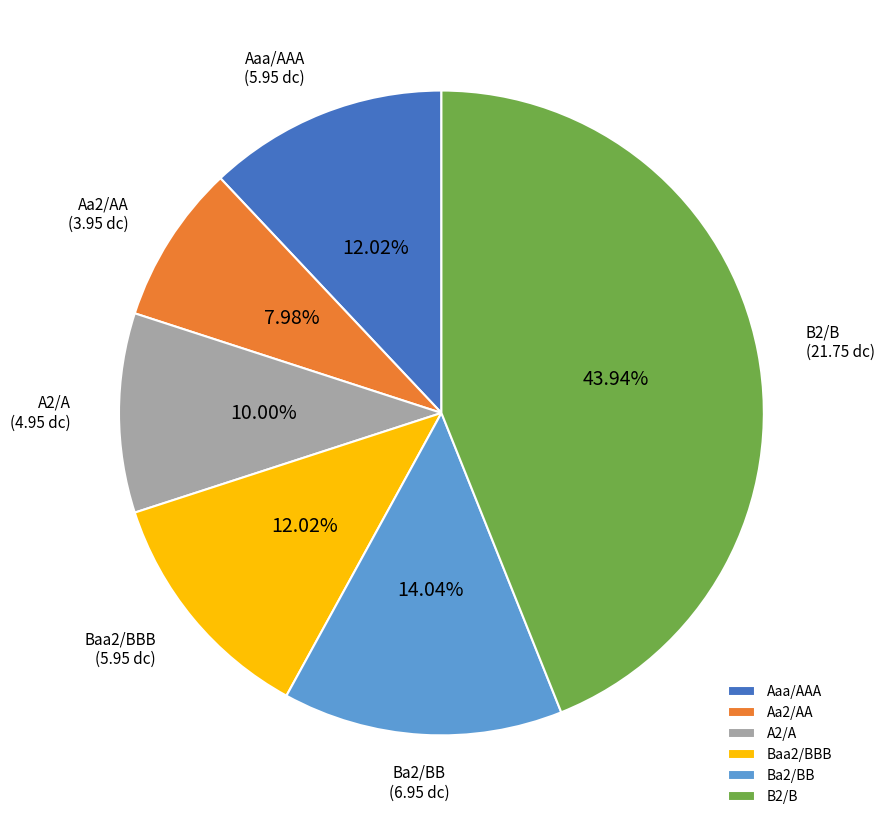

Is it true that Baa2/BBB is 26% of the pie?

False